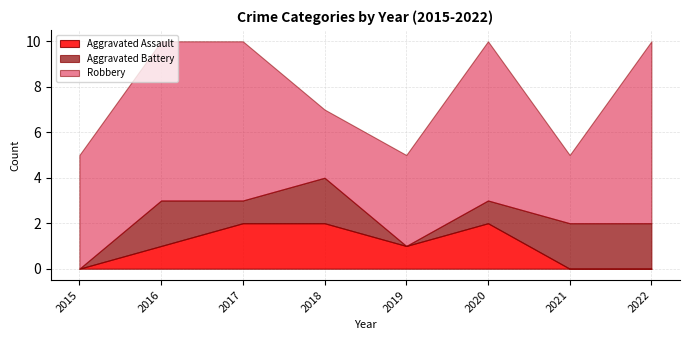

What is the value of the Robbery point at the 8th from the left?

8